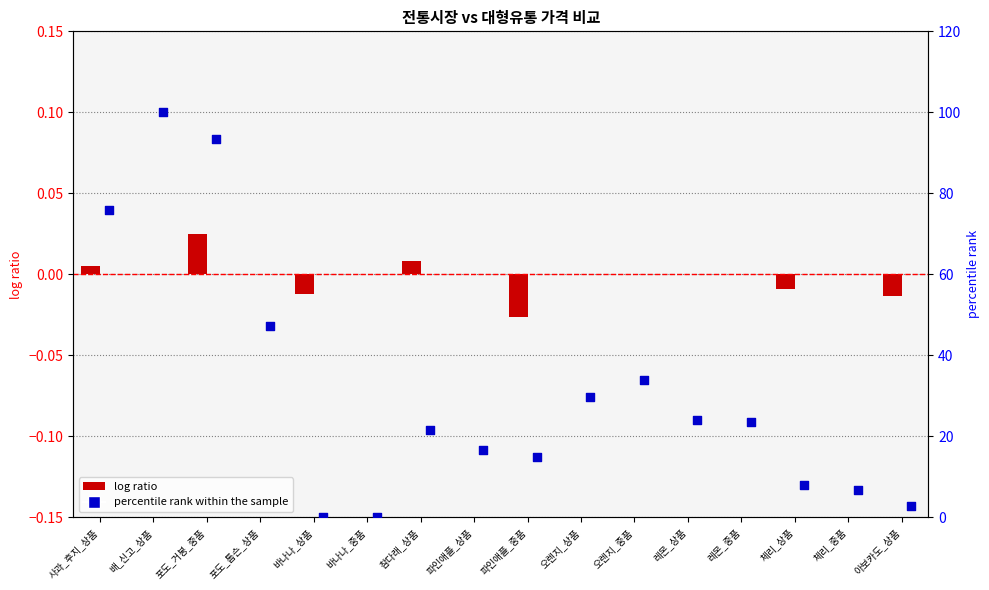

At how many categories does at least one series exceed 50?

3